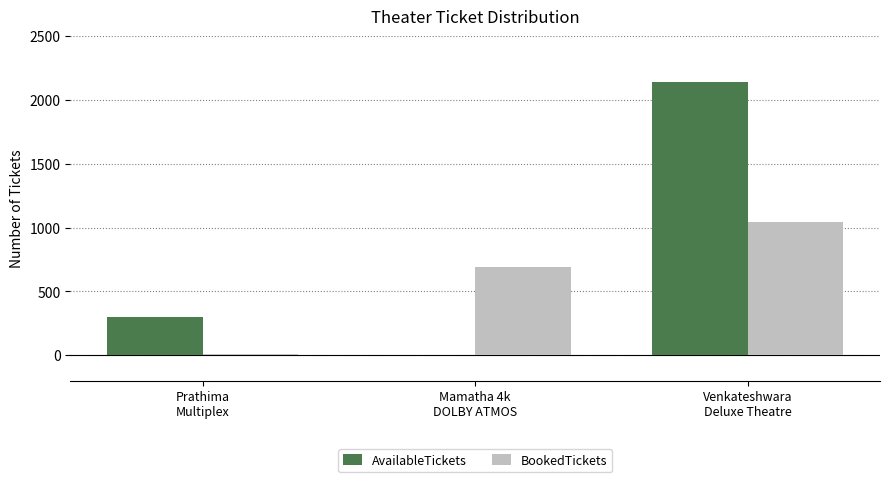

Reading left to right, list all the values displayed in this chart.

AvailableTickets: Prathima
Multiplex=300	Mamatha 4k
DOLBY ATMOS=0	Venkateshwara
Deluxe Theatre=2142
BookedTickets: Prathima
Multiplex=12	Mamatha 4k
DOLBY ATMOS=693	Venkateshwara
Deluxe Theatre=1046